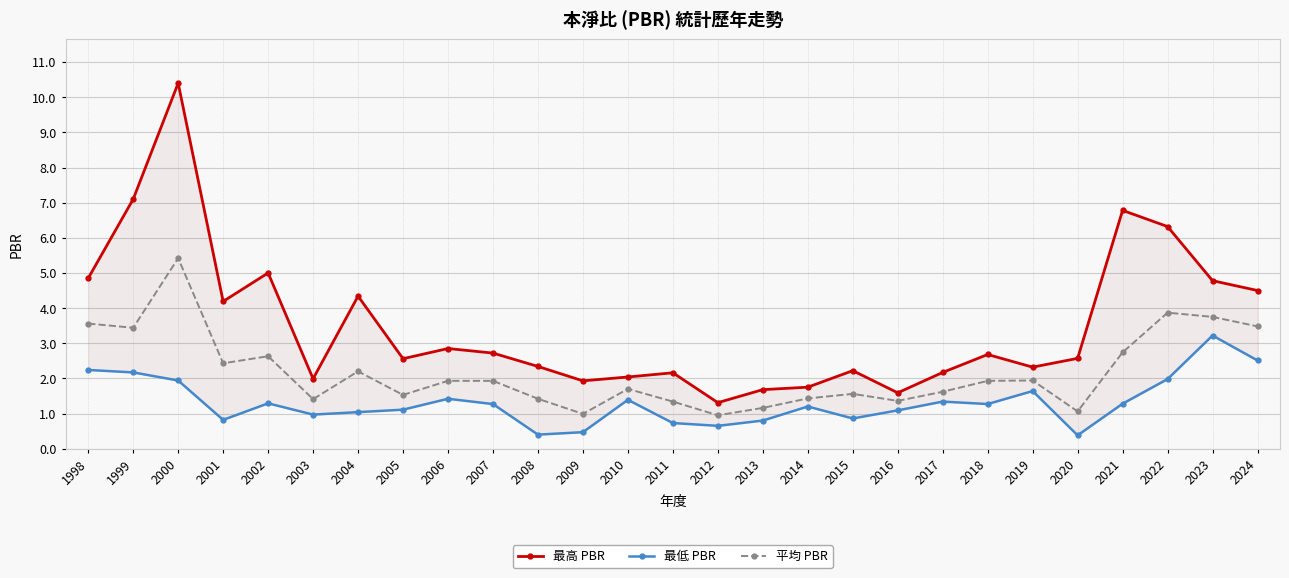

What is the sum of the 平均 PBR values at 2019 and 2013?

3.1